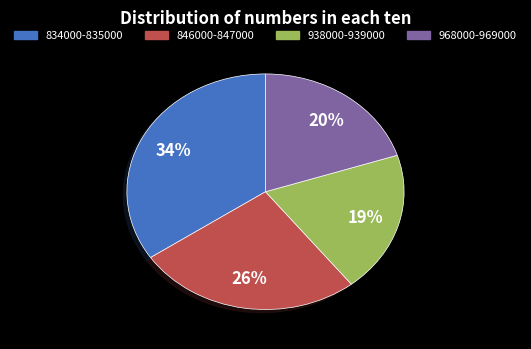

To the nearest percent, what is the difference between the largest and smallest slice percentages?

15%